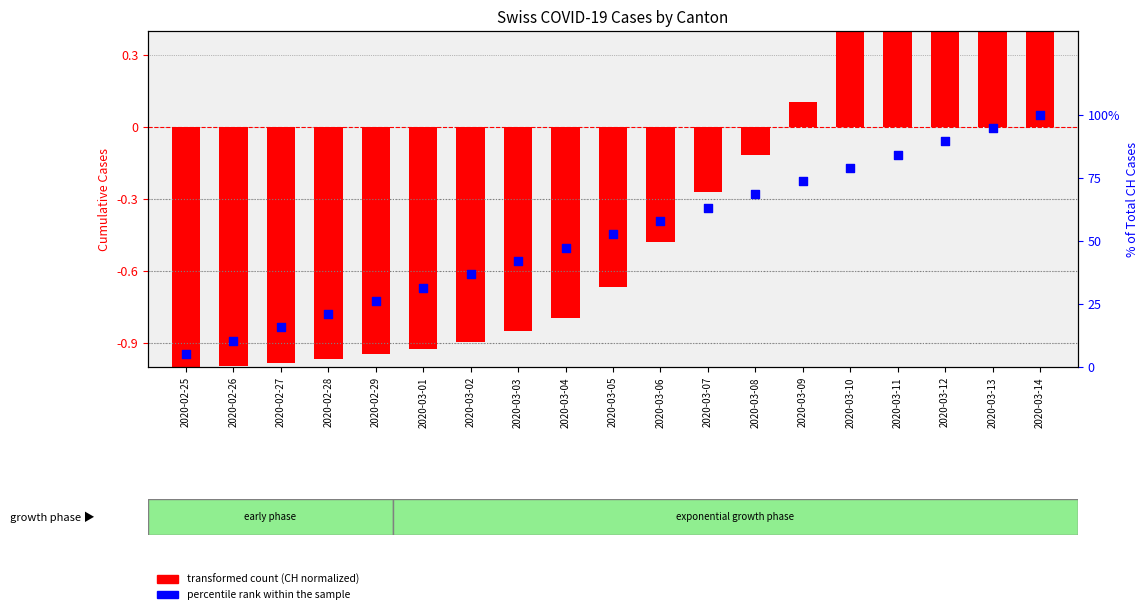

Which series reaches the minimum Y coordinate?

transformed count (CH)